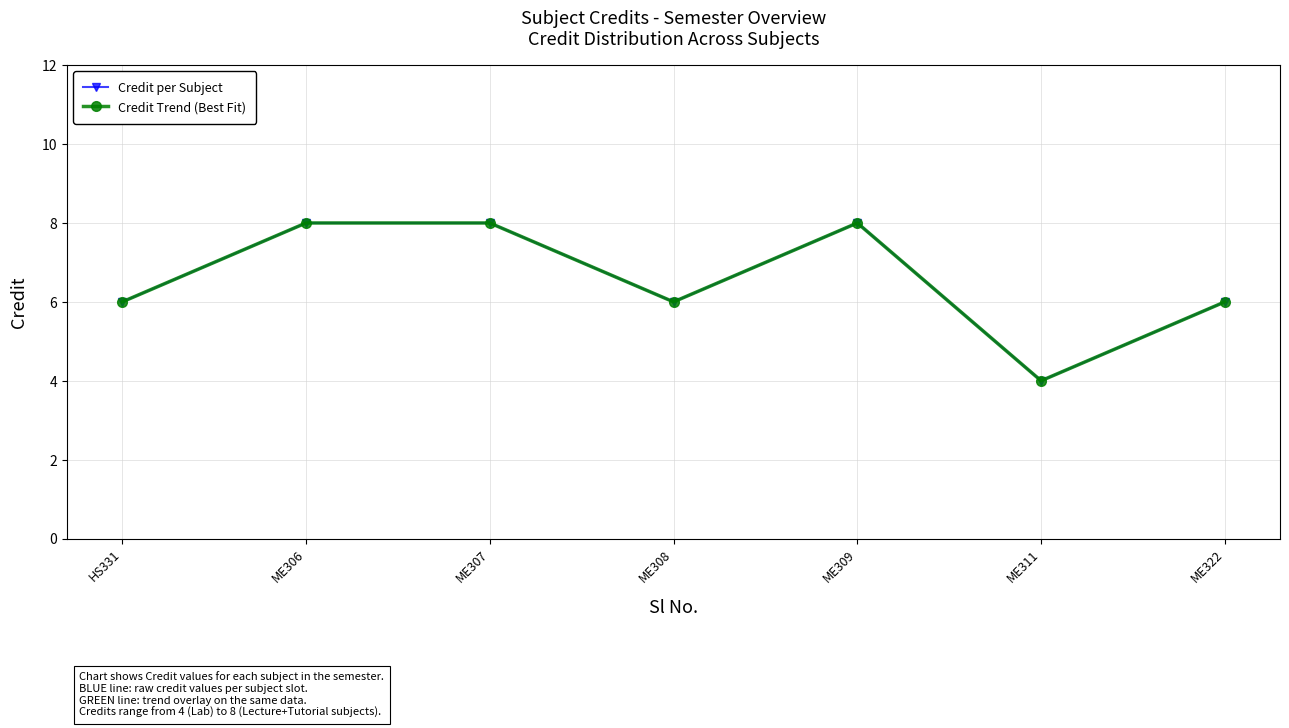

What is the label of the 4th point from the left?

ME308